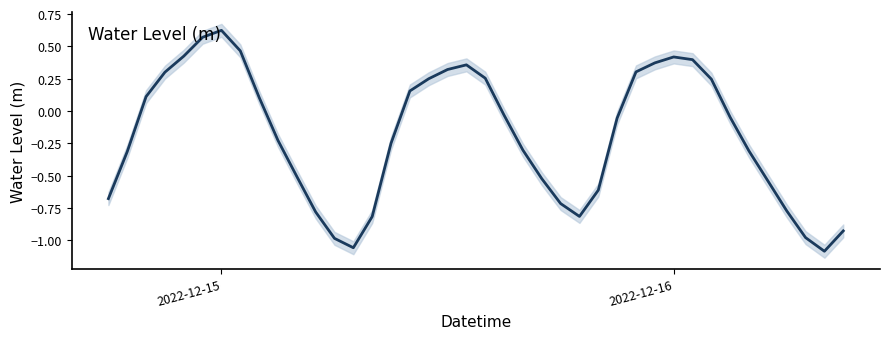

How many lines are shown in the chart?

1